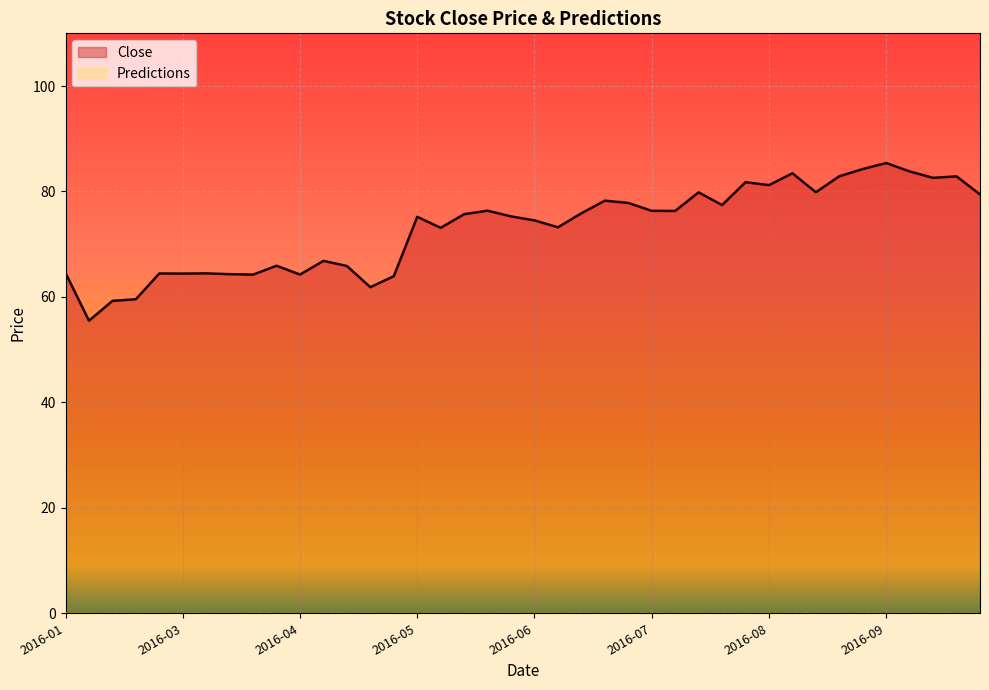

What is the smallest value displayed?

0.0